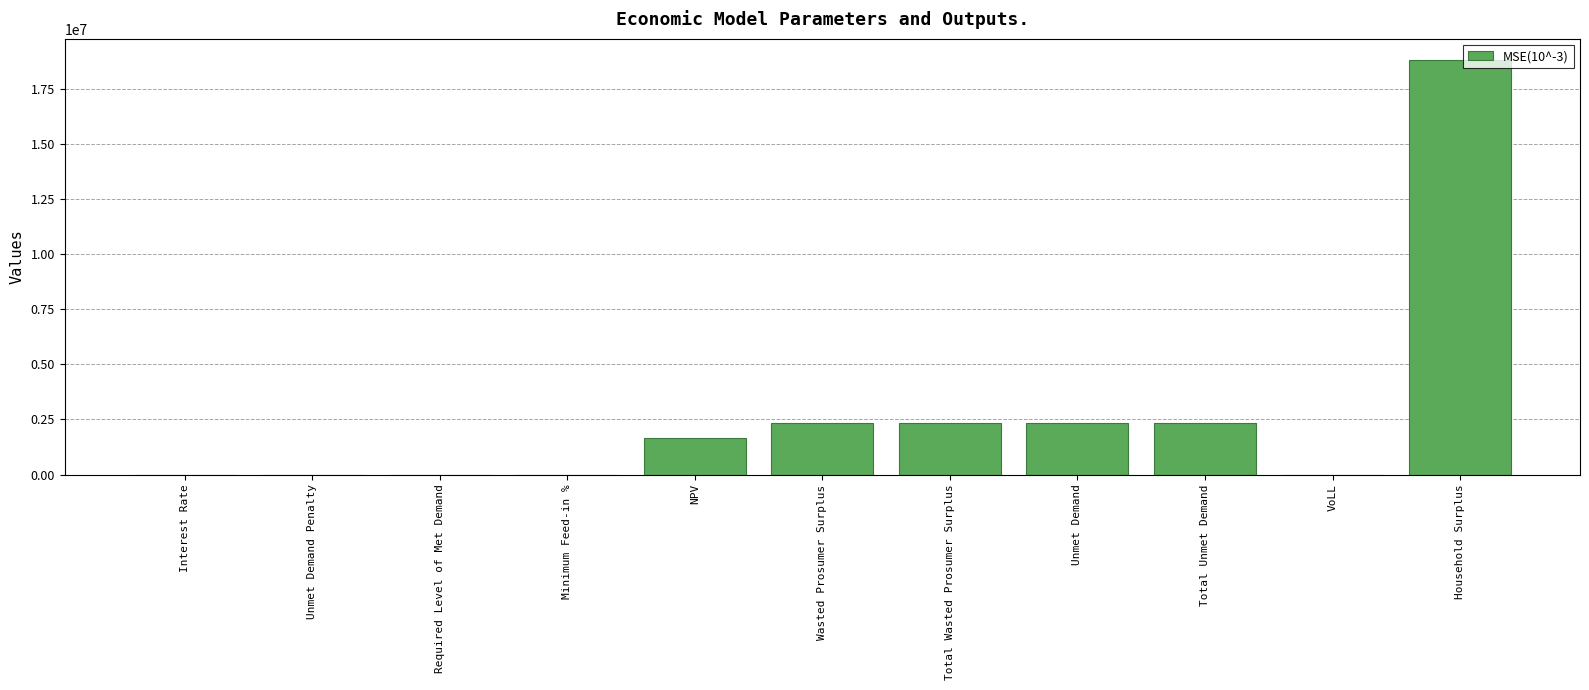

Where does the data first go above 1668328?

NPV